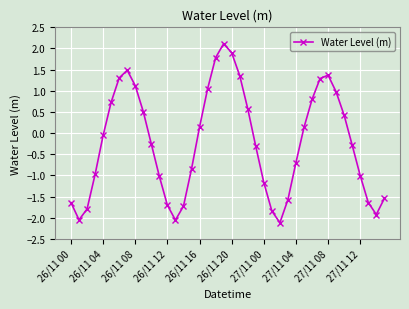

What is the value of the 28th point from the left?

-1.6